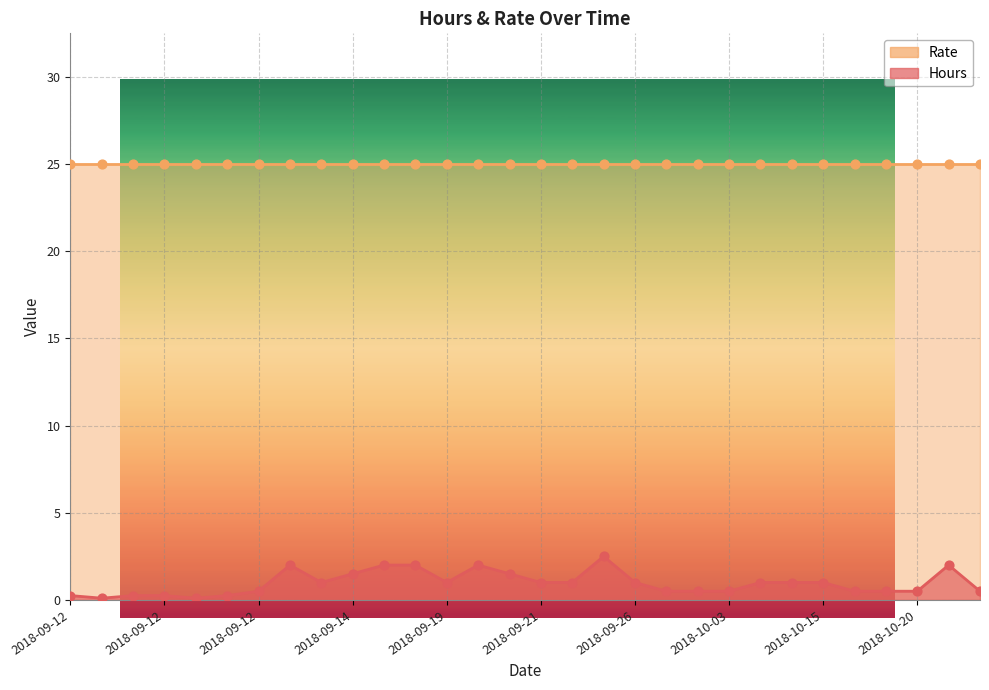

Between 2018-09-19 and 2018-09-12, which is larger?

2018-09-19